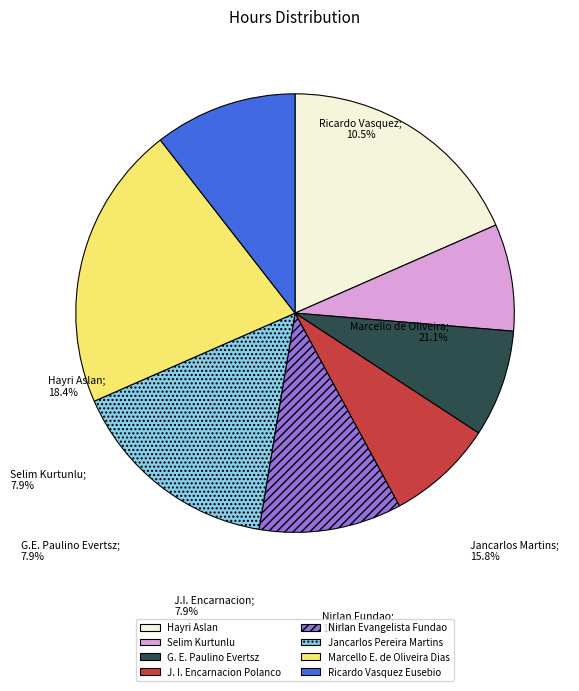

Does any single category account for the majority?

No